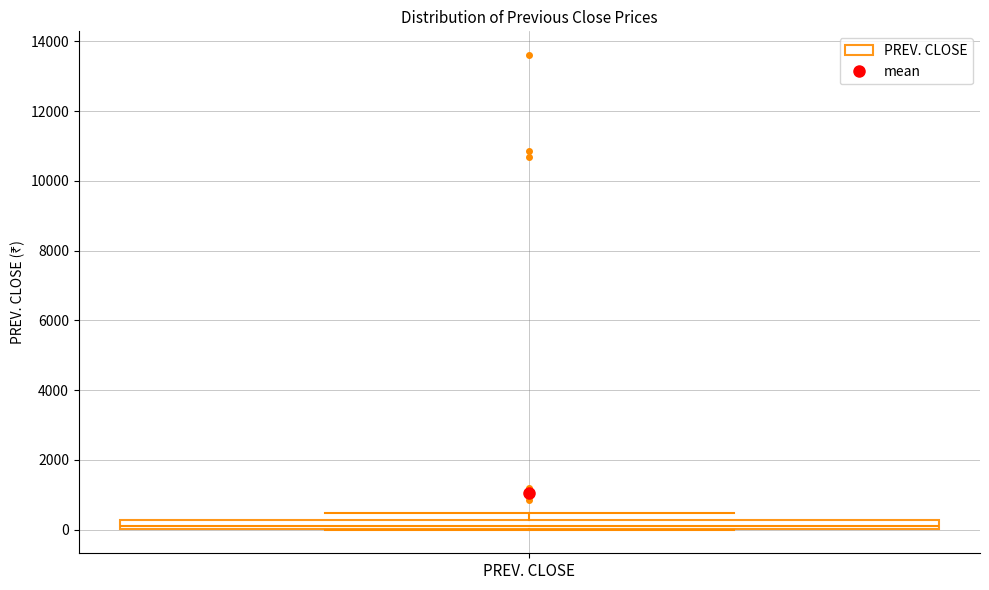

Where is the upper edge of the box for PREV. CLOSE on the y-axis? The values are not printed on the chart, so give them approximately, as read against the axis.

200